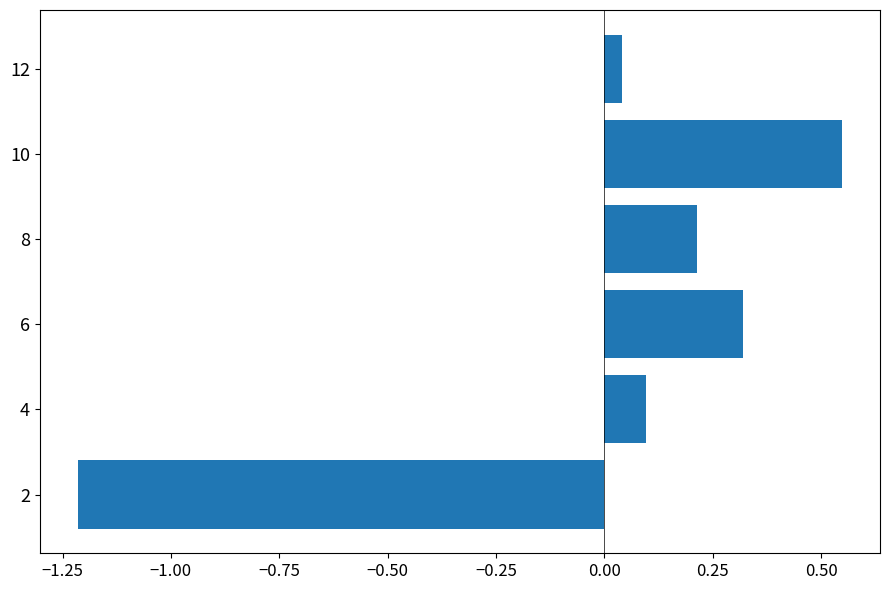

What is the minimum value shown in the chart?

-1.2